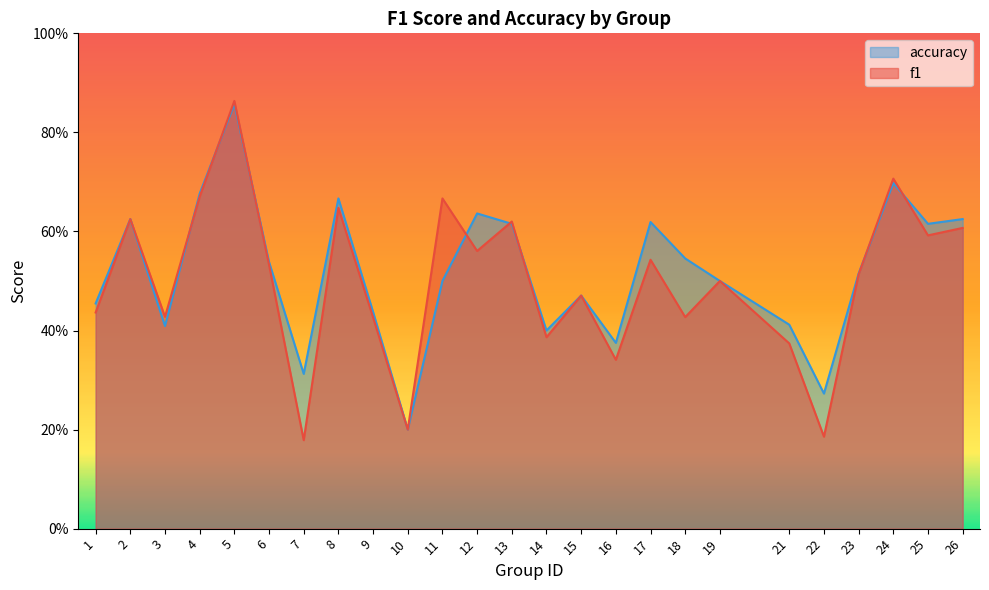

Rank the series at 10 from lowest to highest value.

f1, accuracy